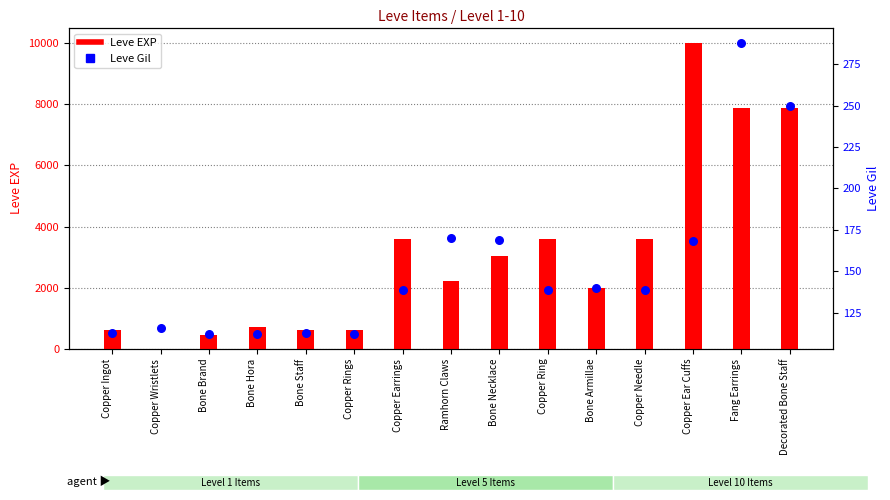

What is the total value across all series at Copper Ingot?

743